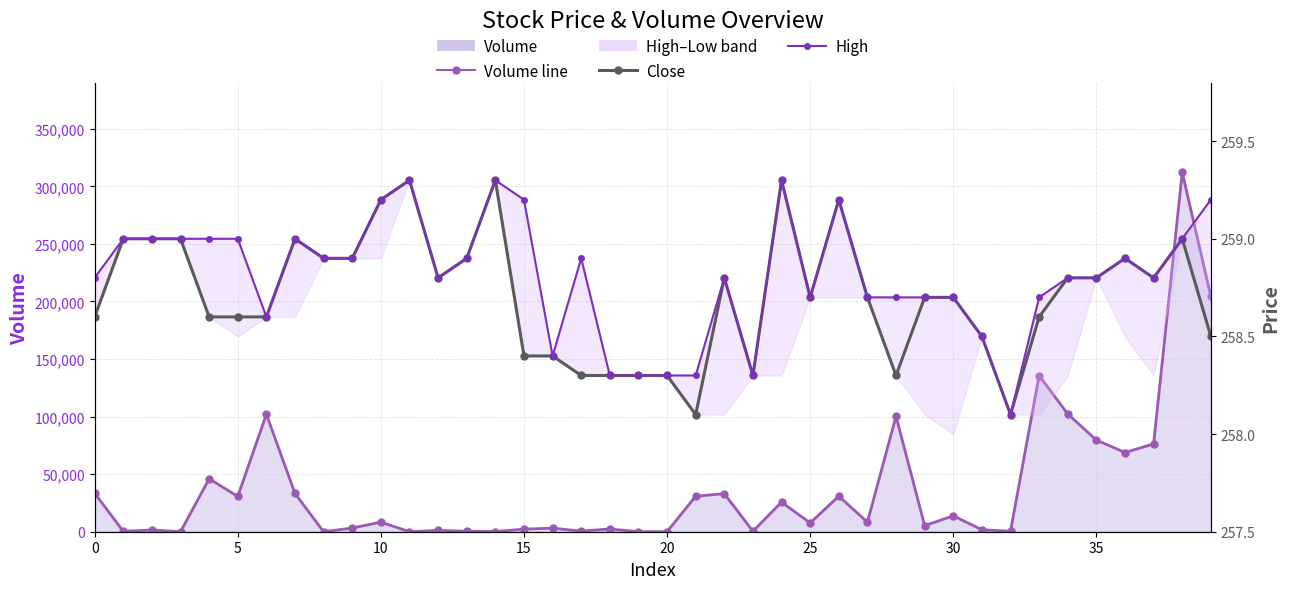

What is the sum of the high values at 33 and 23?

517.0